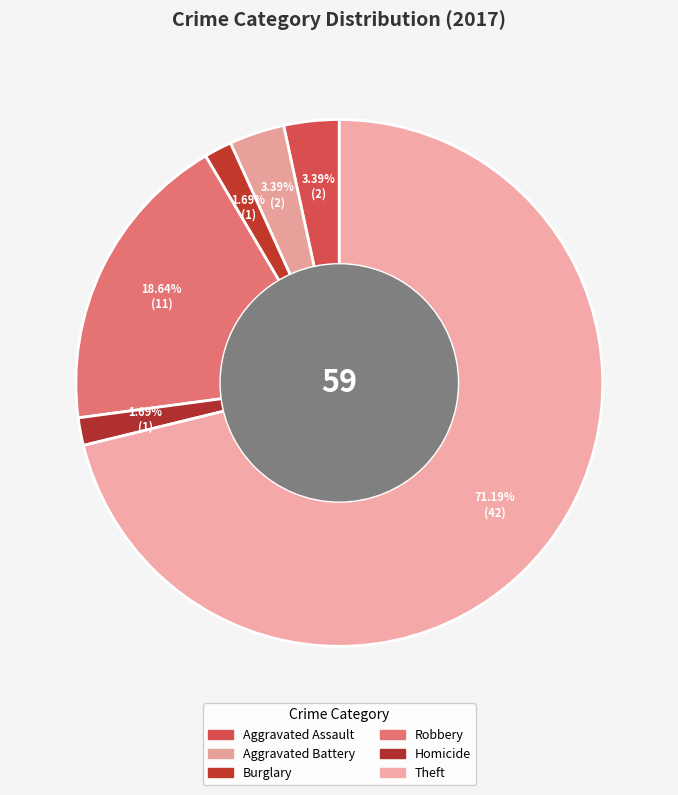

What is the largest slice in the pie chart?

Theft